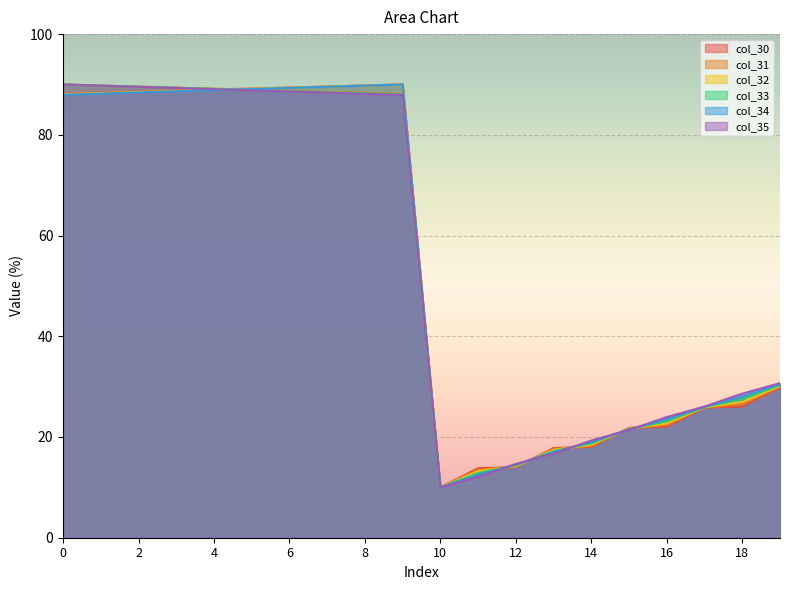

What are all the series names shown in the legend?

col_30, col_31, col_32, col_33, col_34, col_35